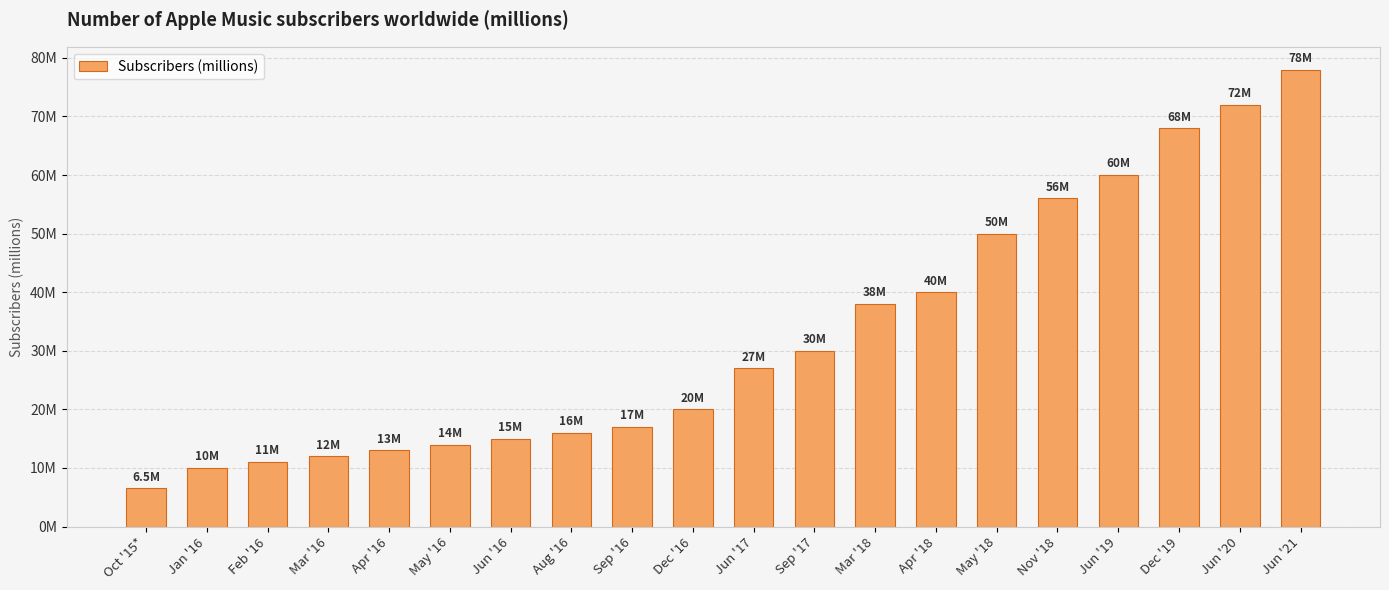

What is the greatest value displayed?

78.0